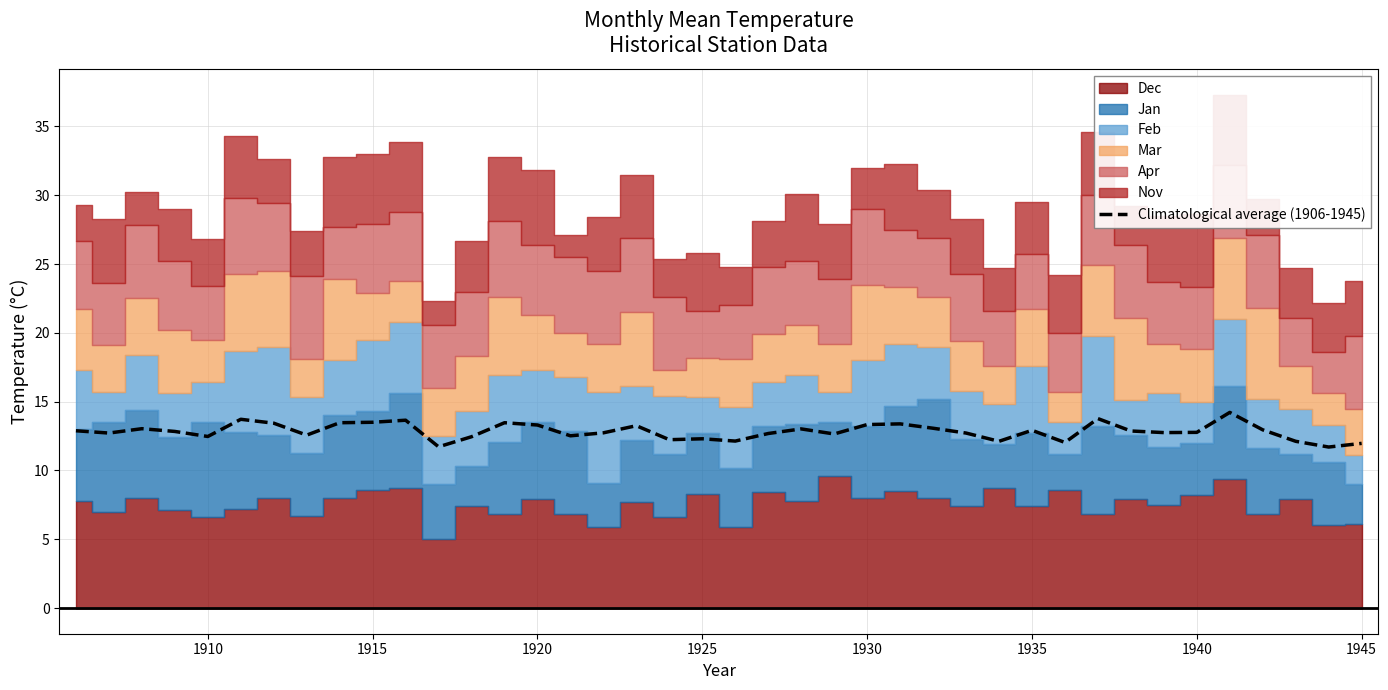

True or false: Climatological average (1906-1945) has a value of 19.8 at 1935.

False